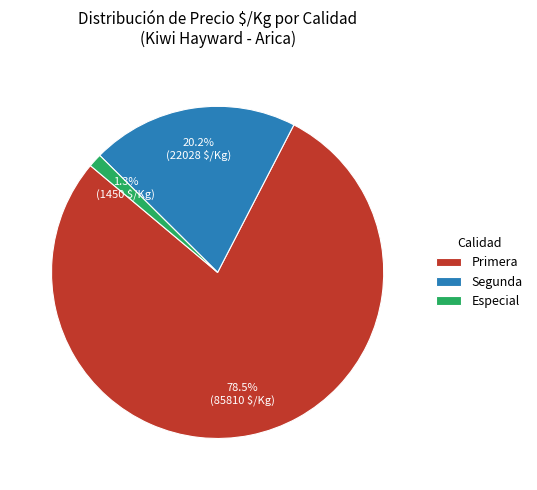

Is there any slice that represents more than half of the pie?

Yes